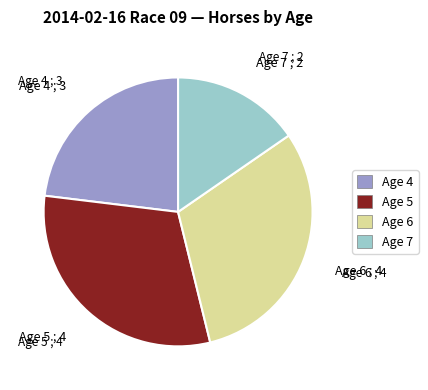

Is the sum of Age 6 and Age 7 greater than half?

No